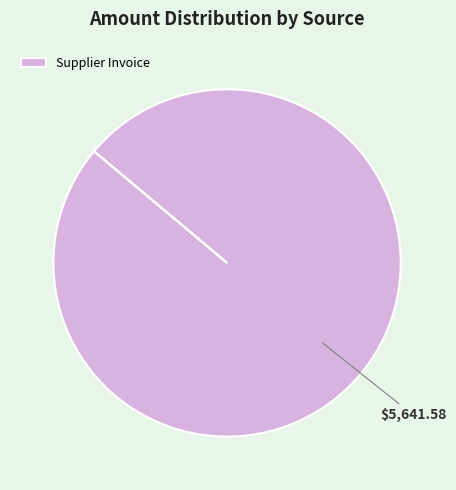

Rank the categories by value from lowest to highest.

Supplier Invoice